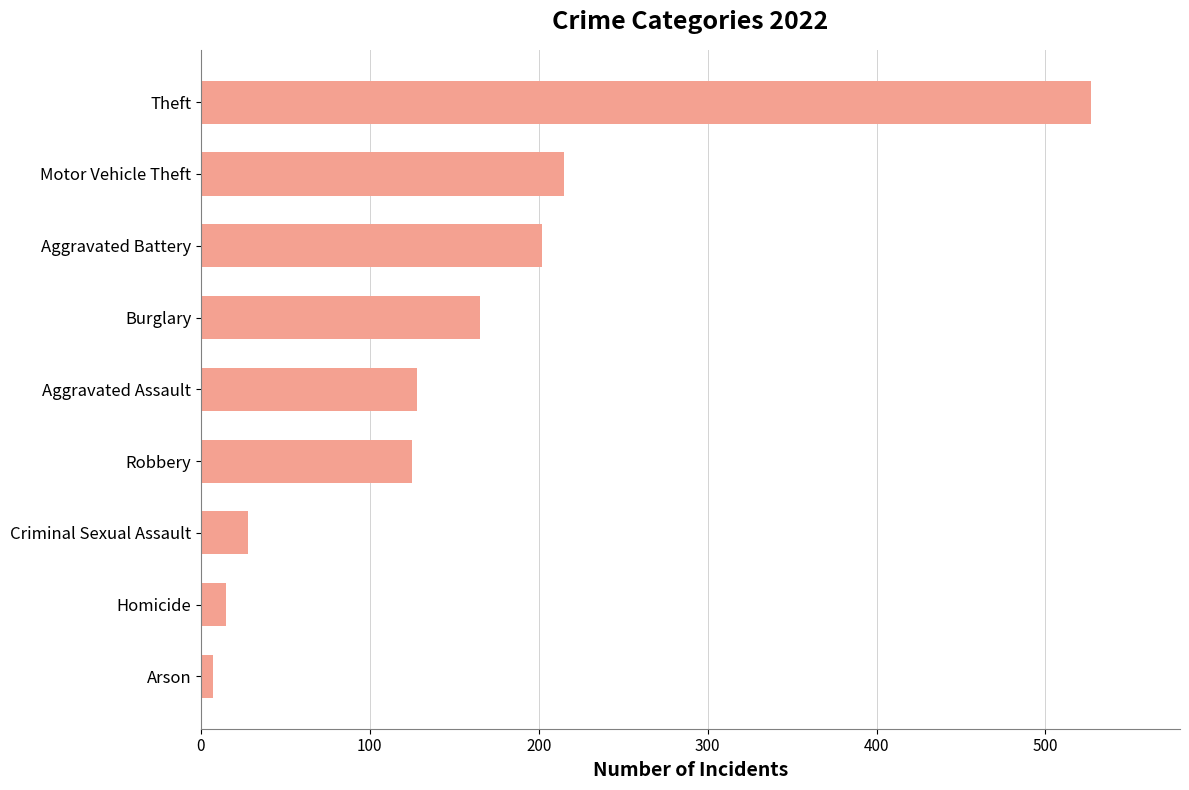

What is the difference between the values at Burglary and Aggravated Assault?

37